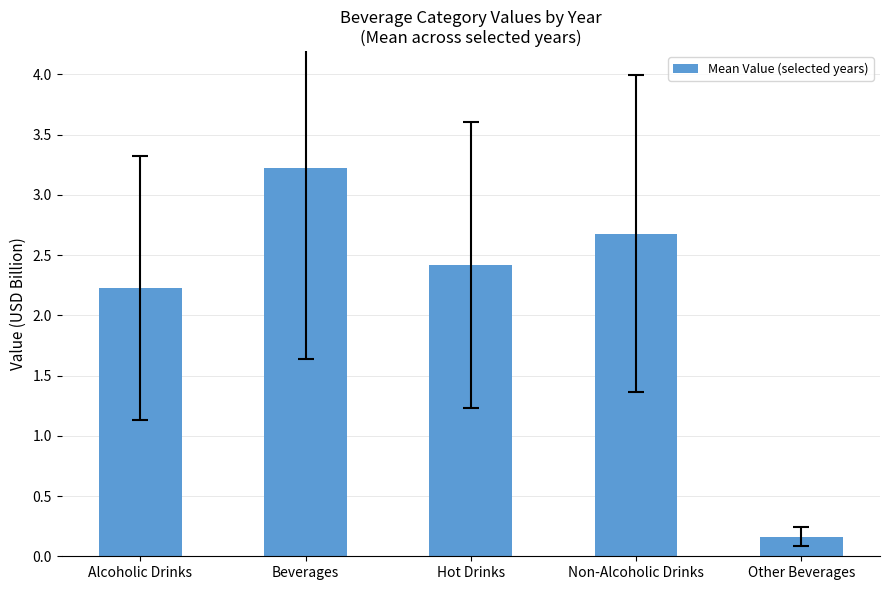

List the labels in order of value, smallest first.

Other Beverages, Alcoholic Drinks, Hot Drinks, Non-Alcoholic Drinks, Beverages